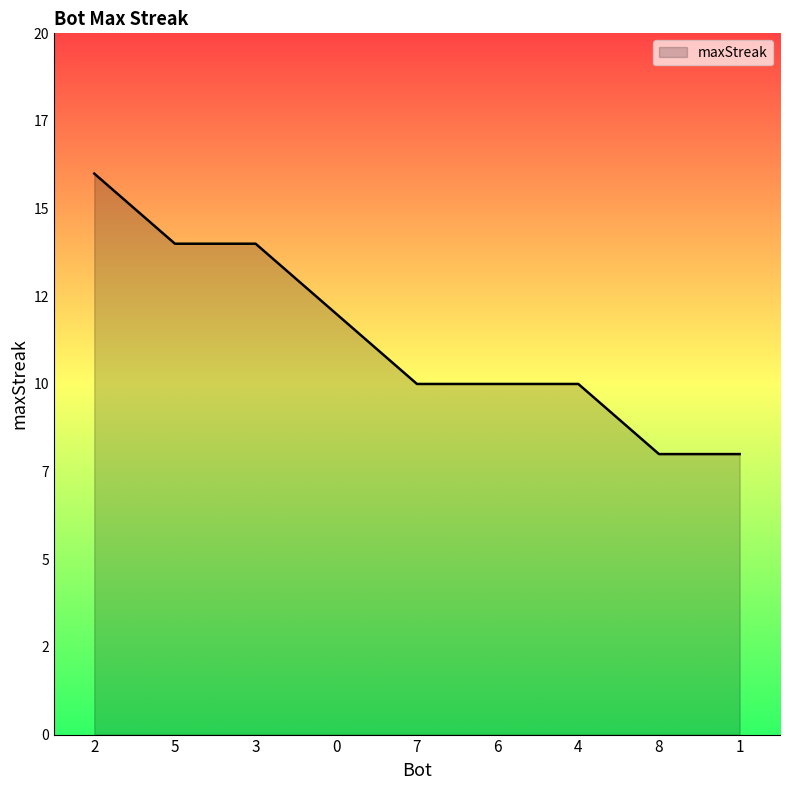

What is the minimum value shown in the chart?

8